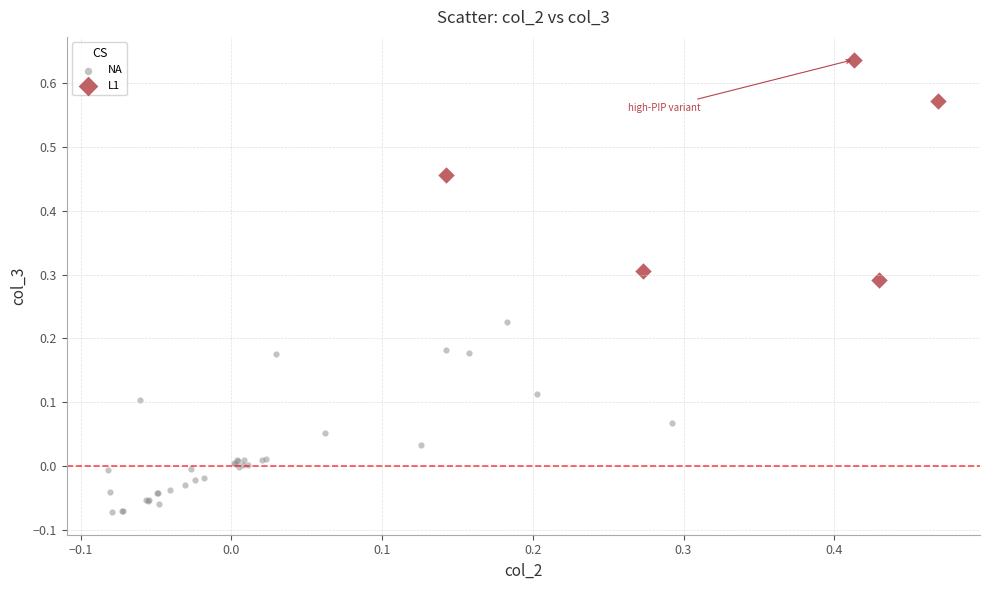

Which series has the largest Y range (max minus min)?

L1